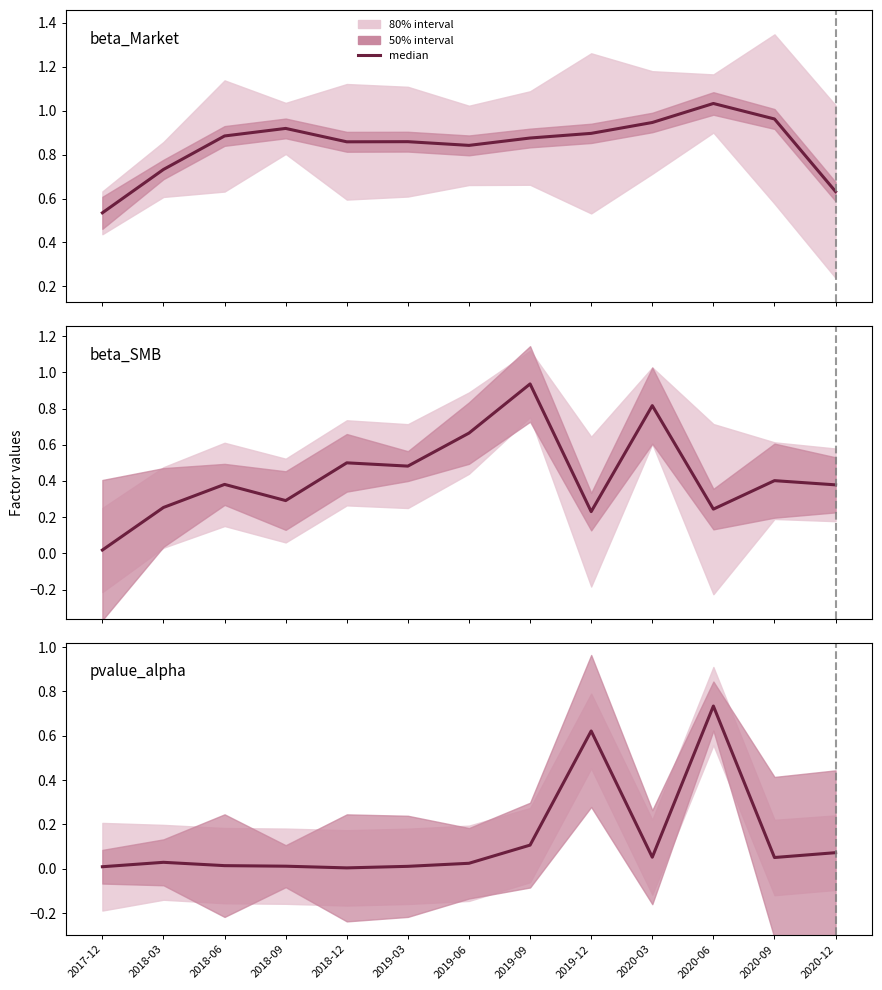

Reading left to right, extract all data points from this chart.

beta_Market: 2017-12=0.5	2018-03=0.7	2018-06=0.9	2018-09=0.9	2018-12=0.9	2019-03=0.9	2019-06=0.8	2019-09=0.9	2019-12=0.9	2020-03=0.9	2020-06=1.0	2020-09=1.0	2020-12=0.6
beta_SMB: 2017-12=0.0	2018-03=0.3	2018-06=0.4	2018-09=0.3	2018-12=0.5	2019-03=0.5	2019-06=0.7	2019-09=0.9	2019-12=0.2	2020-03=0.8	2020-06=0.2	2020-09=0.4	2020-12=0.4
pvalue_alpha: 2017-12=0.0	2018-03=0.0	2018-06=0.0	2018-09=0.0	2018-12=0.0	2019-03=0.0	2019-06=0.0	2019-09=0.1	2019-12=0.6	2020-03=0.1	2020-06=0.7	2020-09=0.1	2020-12=0.1